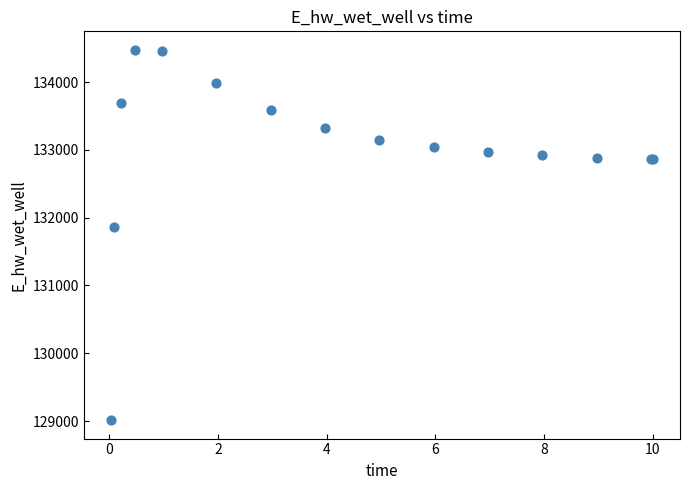

What Y value in the scatter plot is closest to 131745?

131864.1